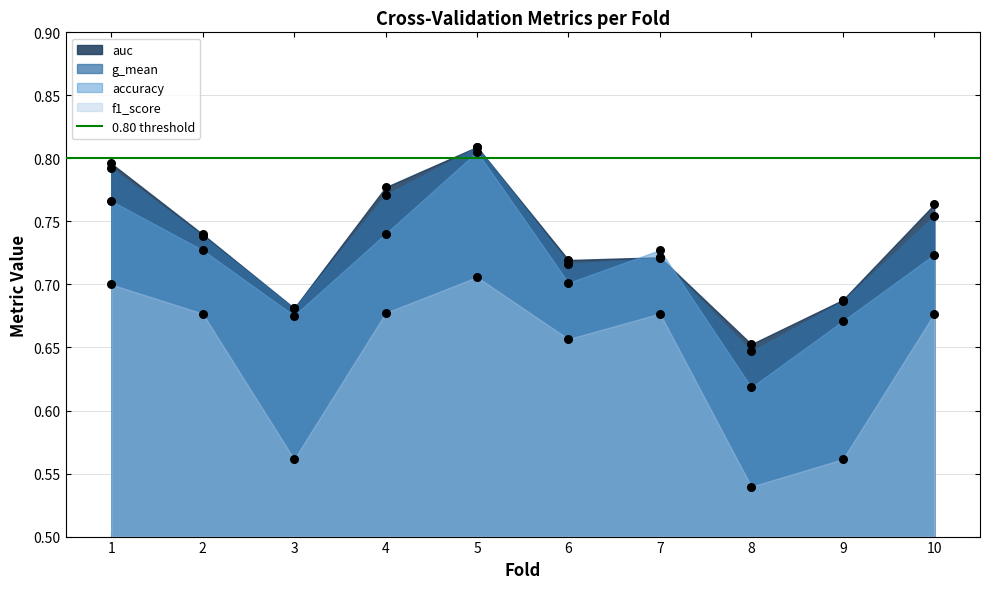

Which series contains the highest Y value?

auc